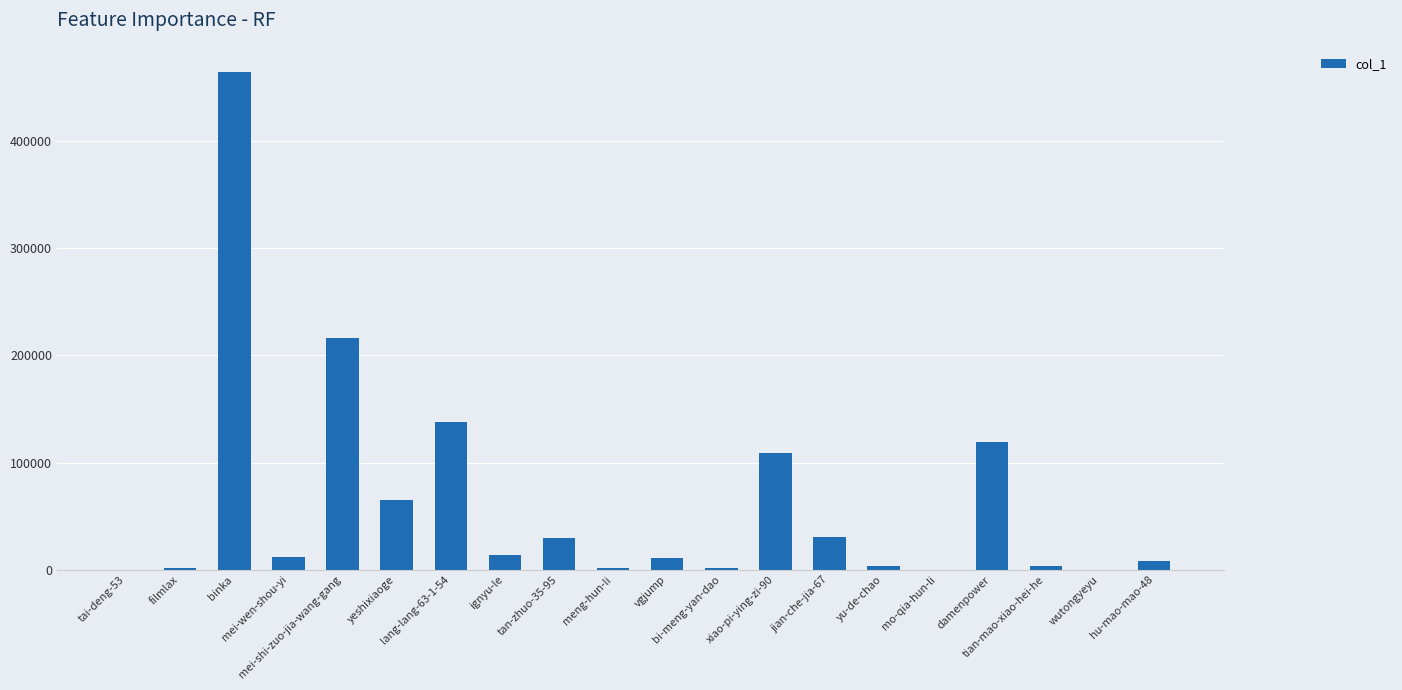

True or false: the data shows 30259 at jian-che-jia-67.

True